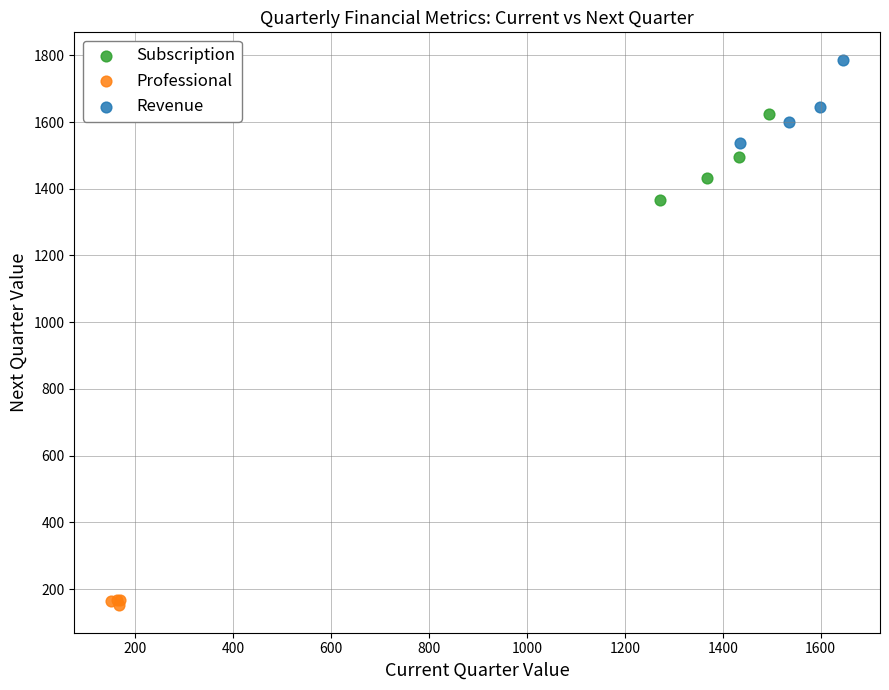

Which series contains the lowest Y value?

Professional